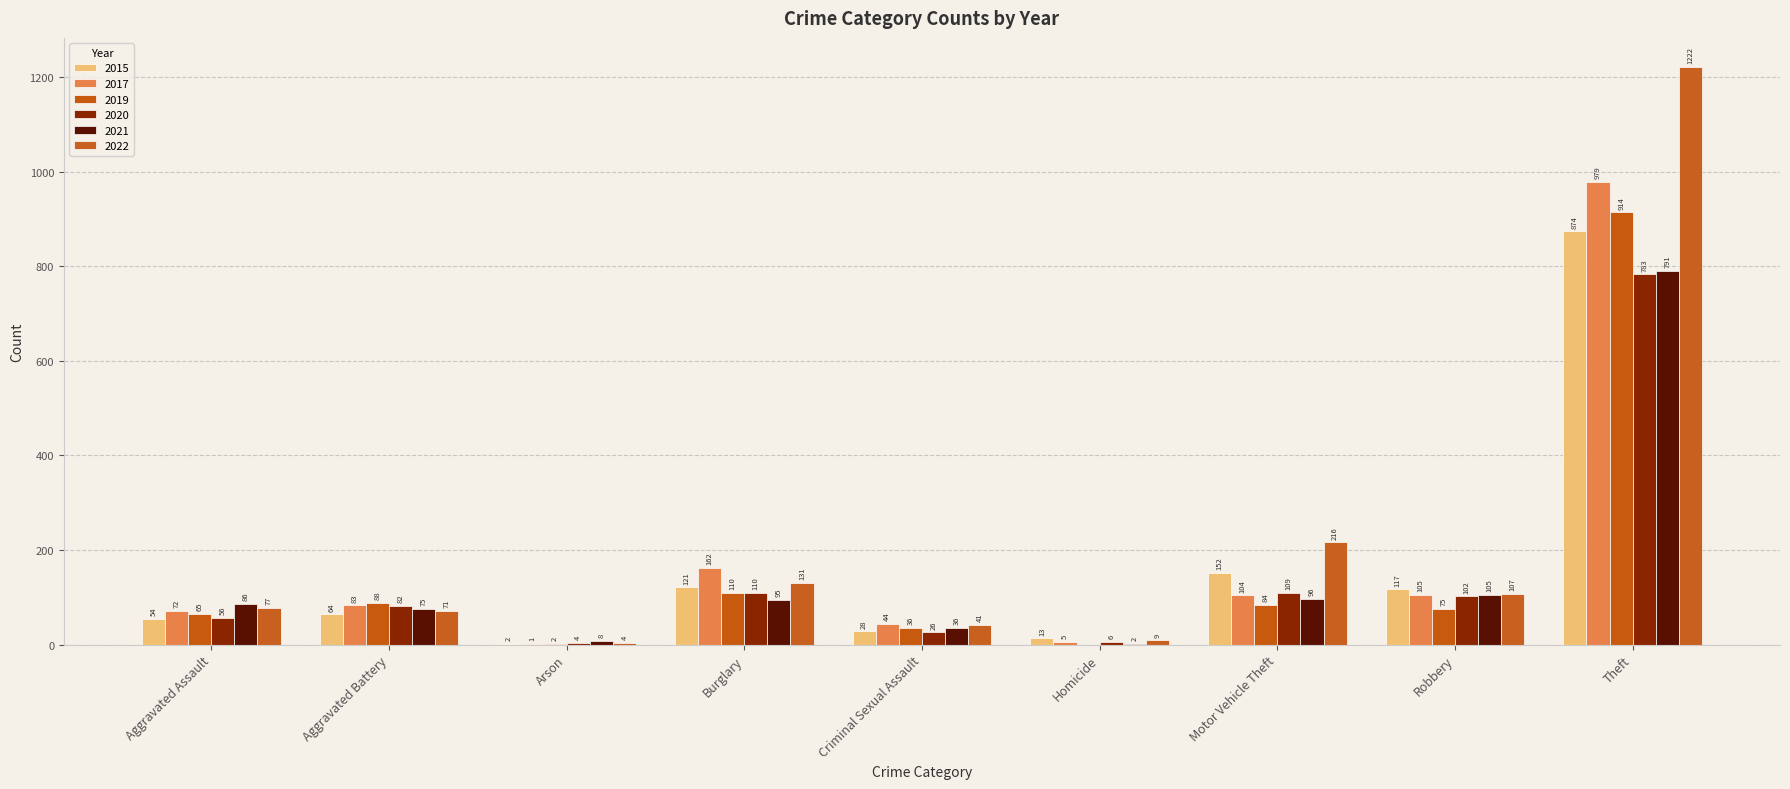

How many distinct data groups are displayed?

6